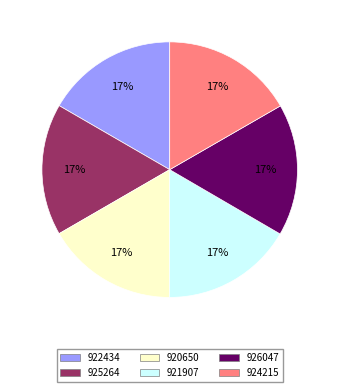

What is the ratio of the value at 920650 to the value at 926047?

1.0